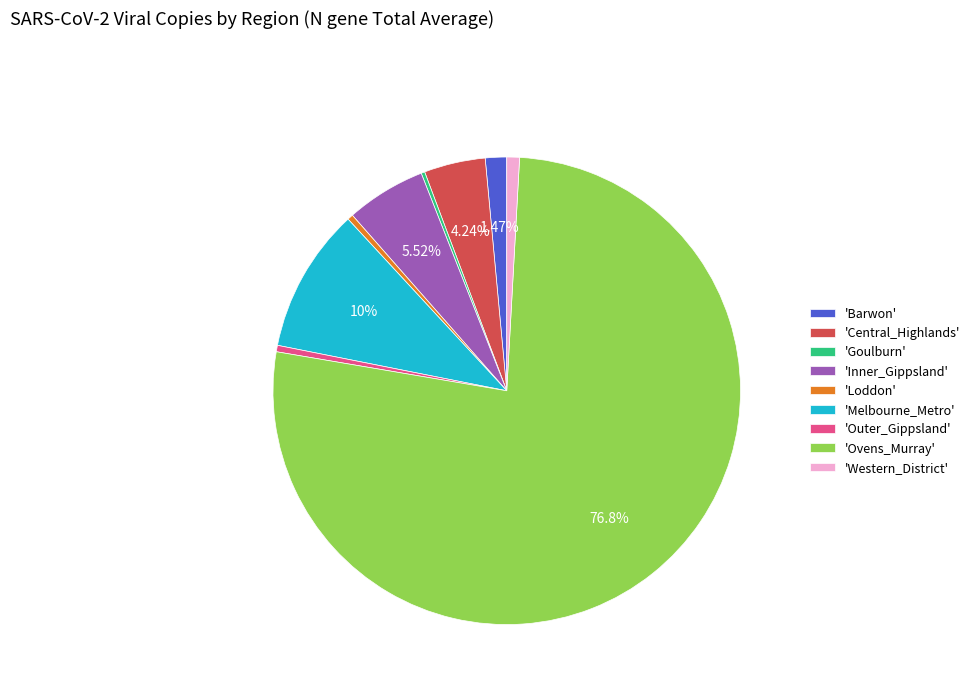

Is there any slice that represents more than half of the pie?

Yes